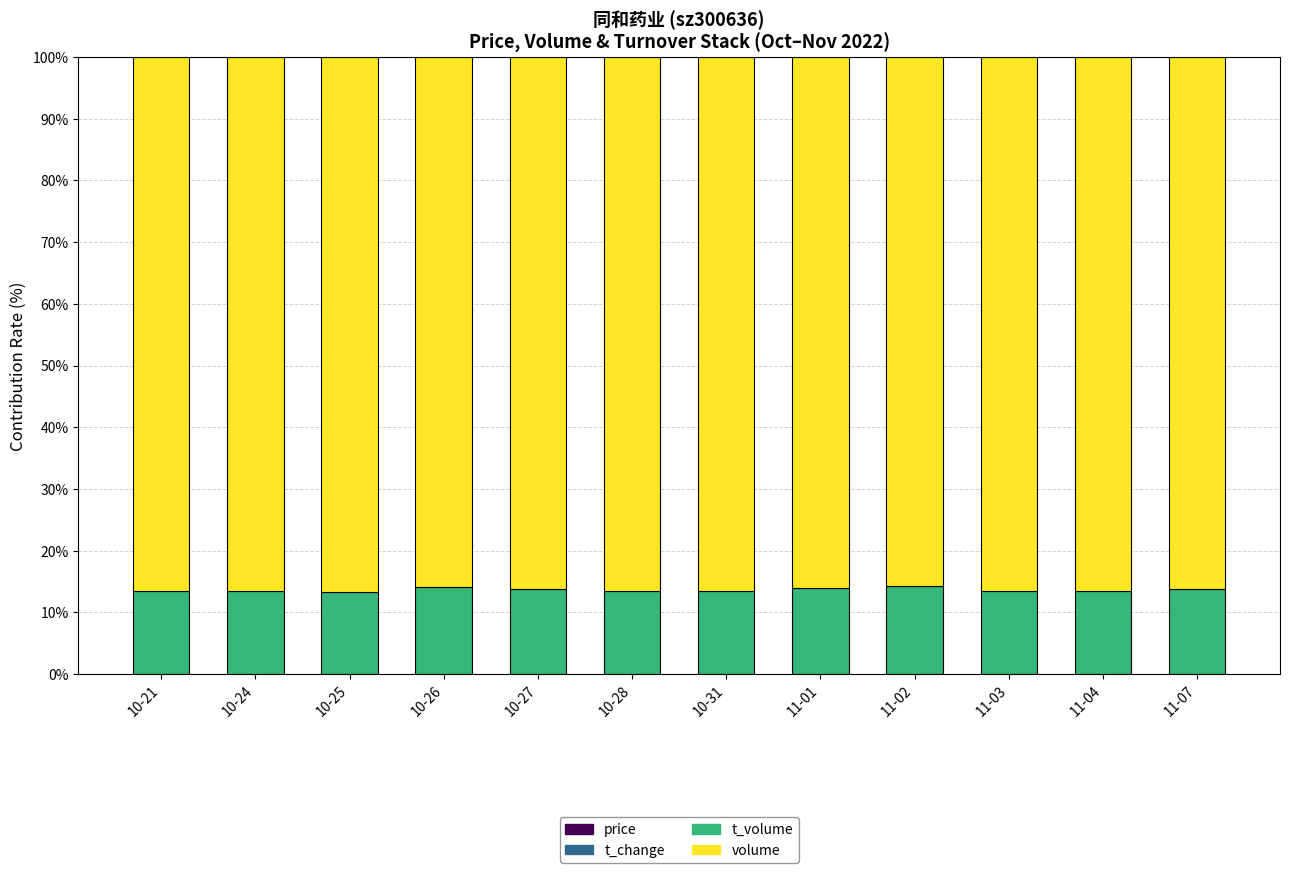

How many series are shown in this chart?

4